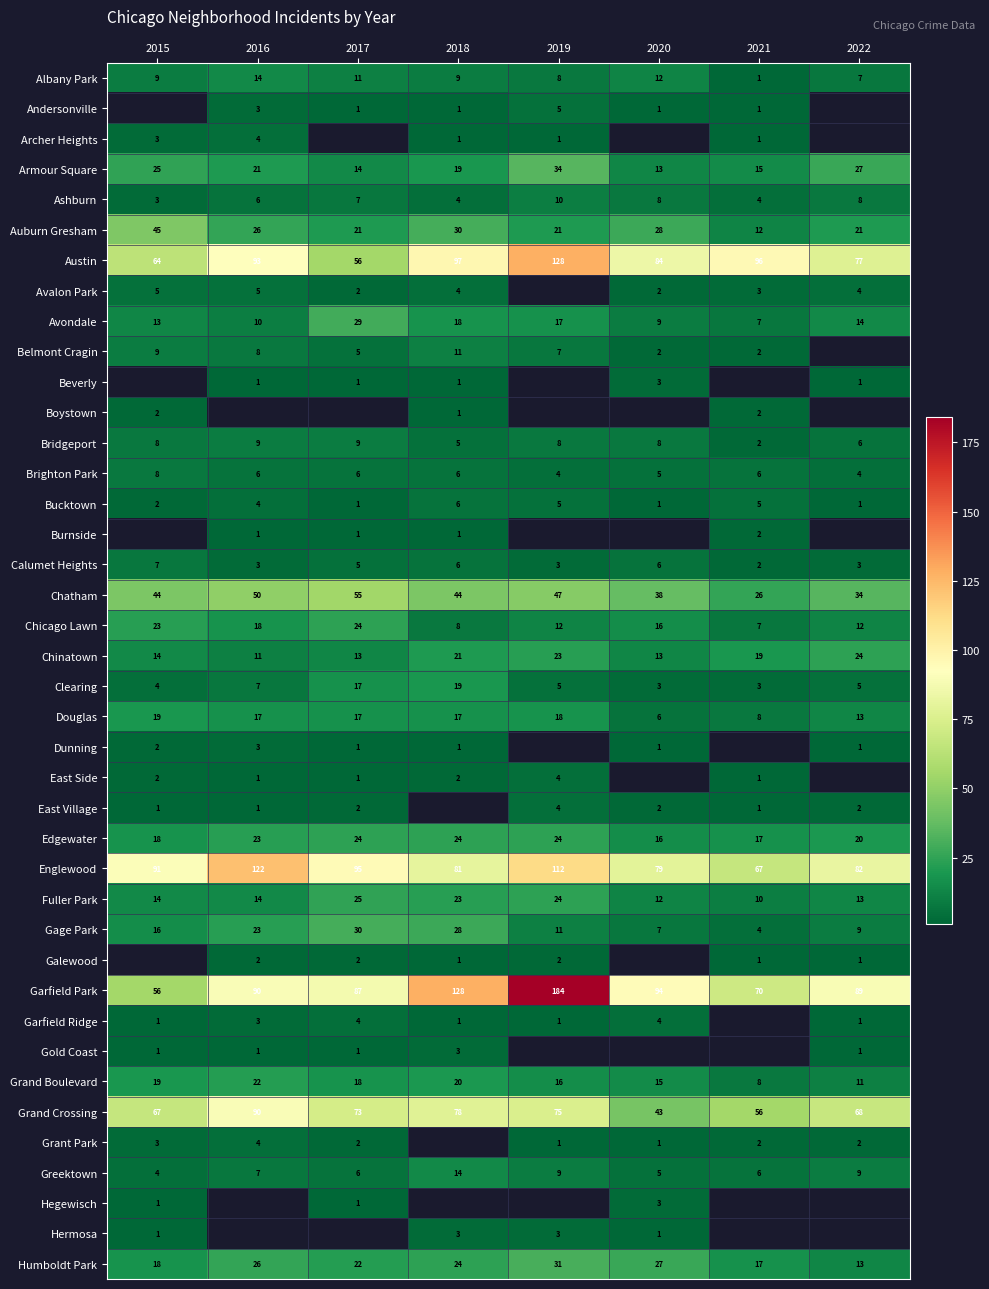

Is it true that Chatham equals 34 at 2022?

True